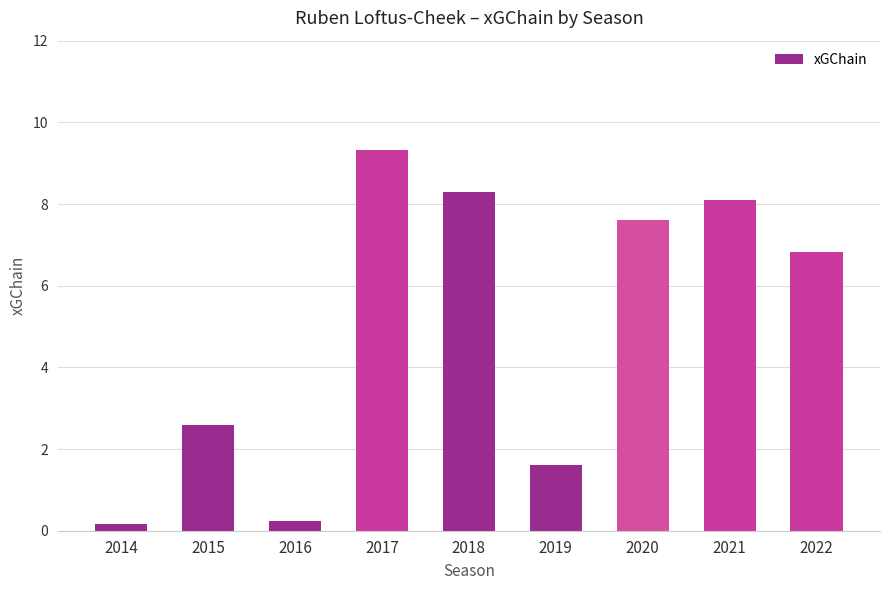

Between 2016 and 2017, which is larger?

2017